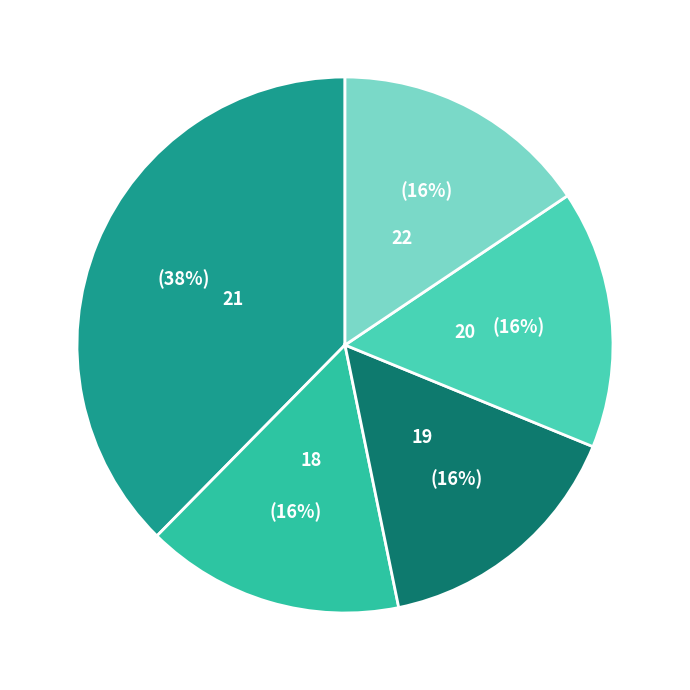

Count the number of slices in the pie.

5